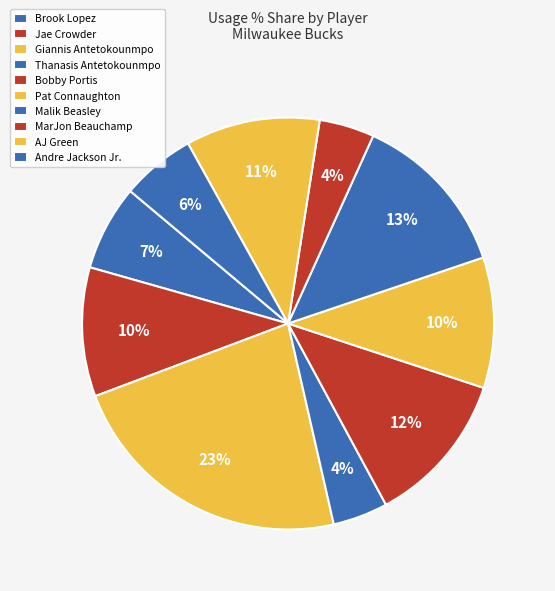

Between Malik Beasley and Andre Jackson Jr., which is larger?

Malik Beasley